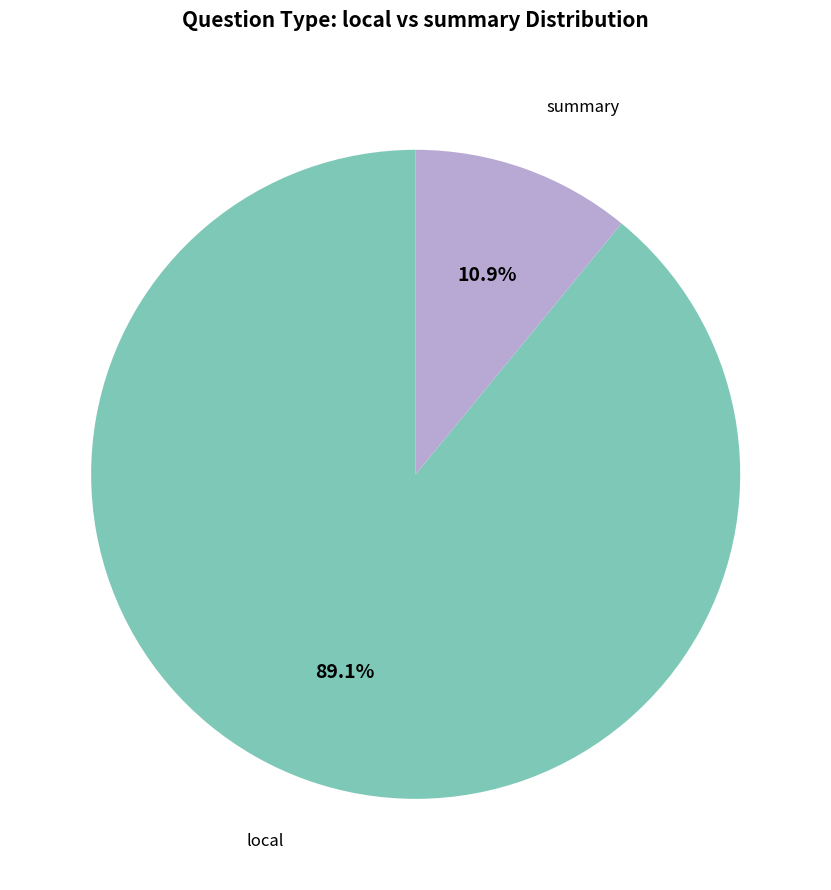

Is there any slice that represents more than half of the pie?

Yes